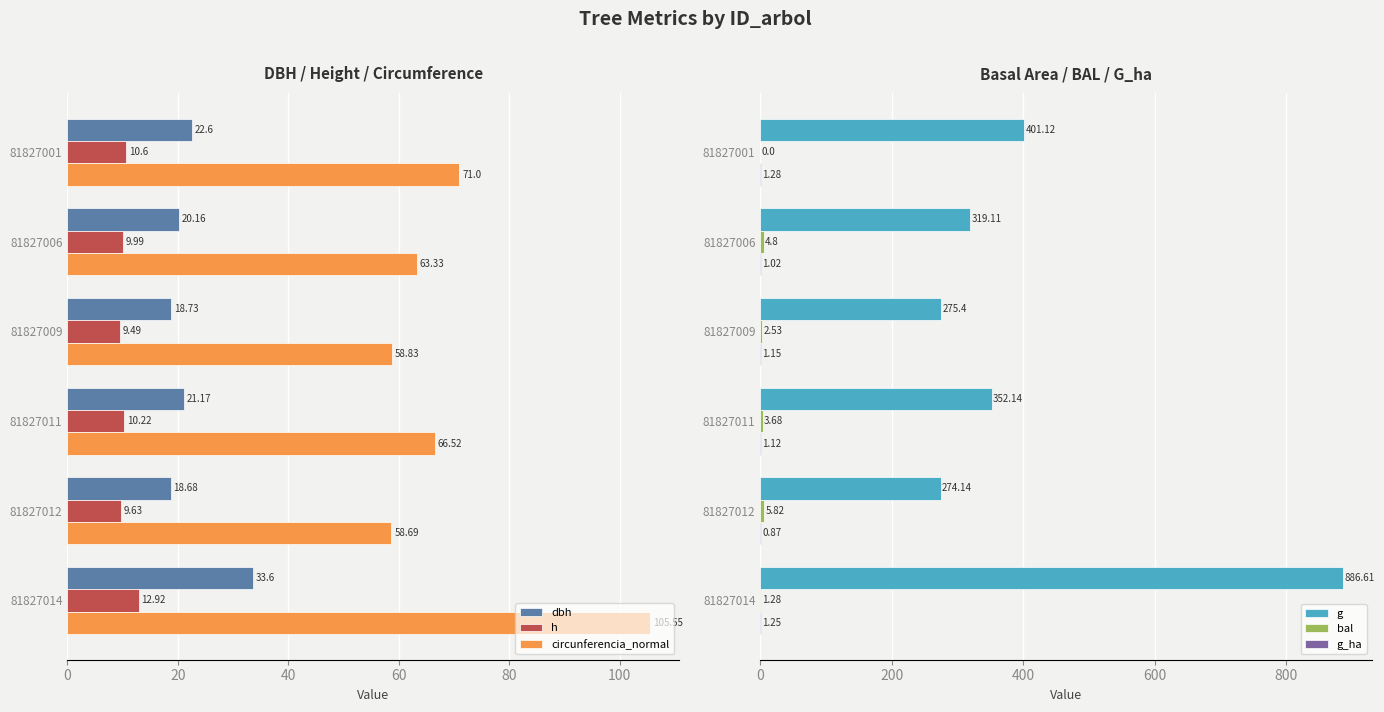

True or false: h has a value of 21.5 at 81827014.

False